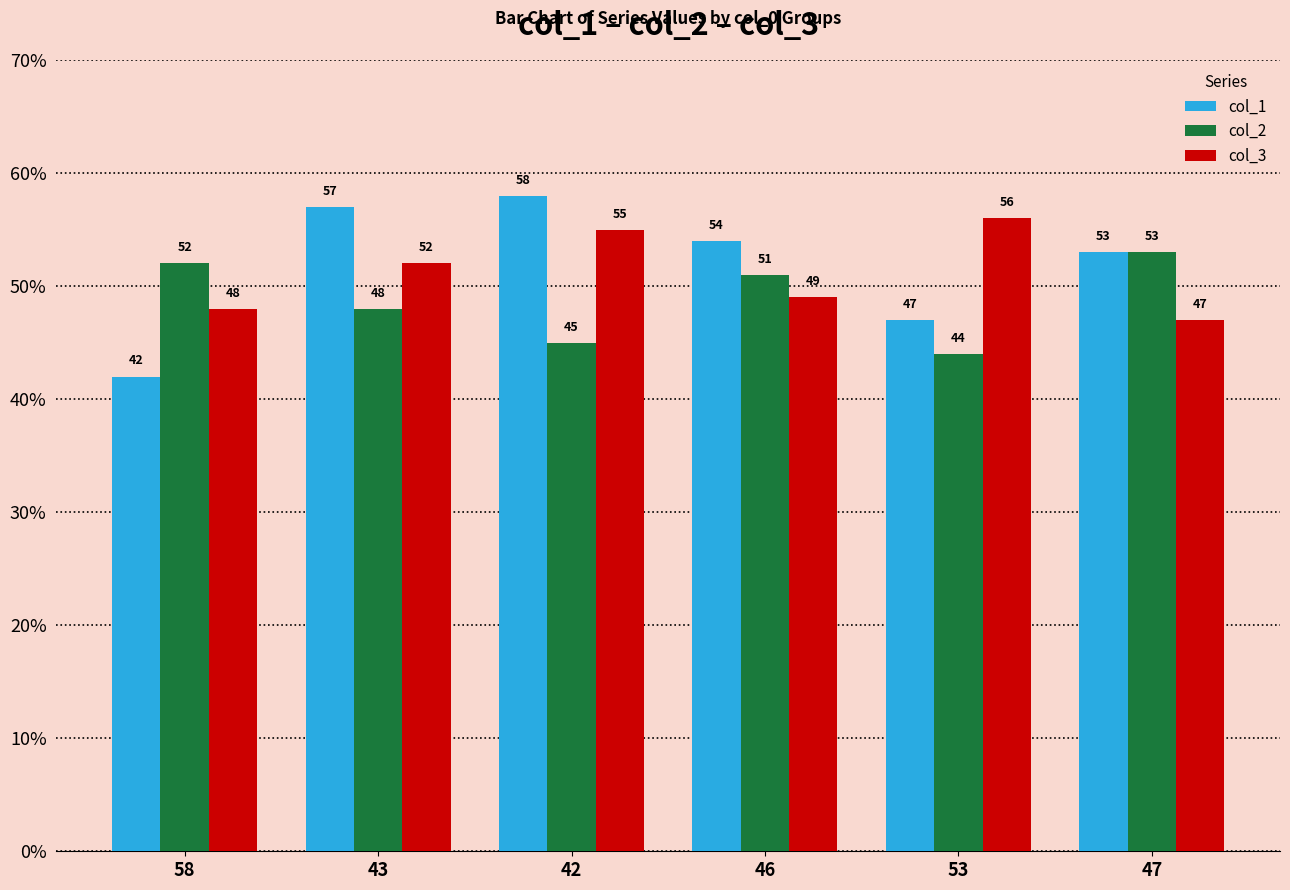

What is the label of the 4th bar from the right?

42